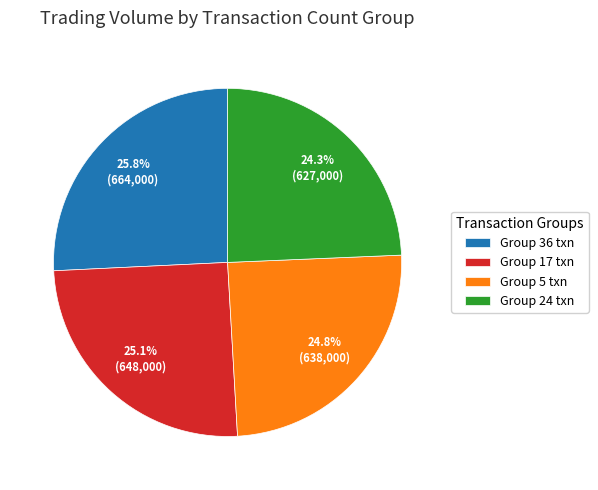

How many slices are in this pie chart?

4